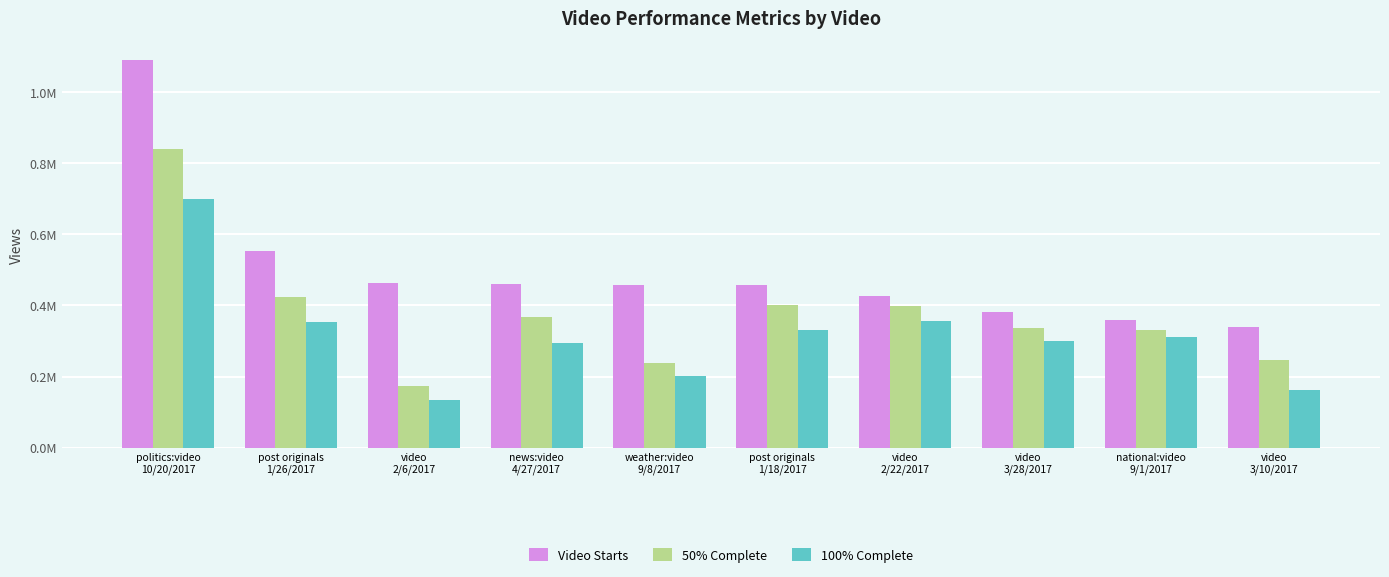

Does the chart contain stacked bars?

No